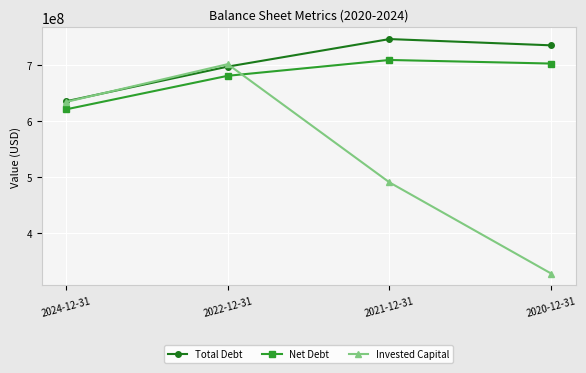

Is it true that Total Debt equals 634819000 at 2024-12-31?

True